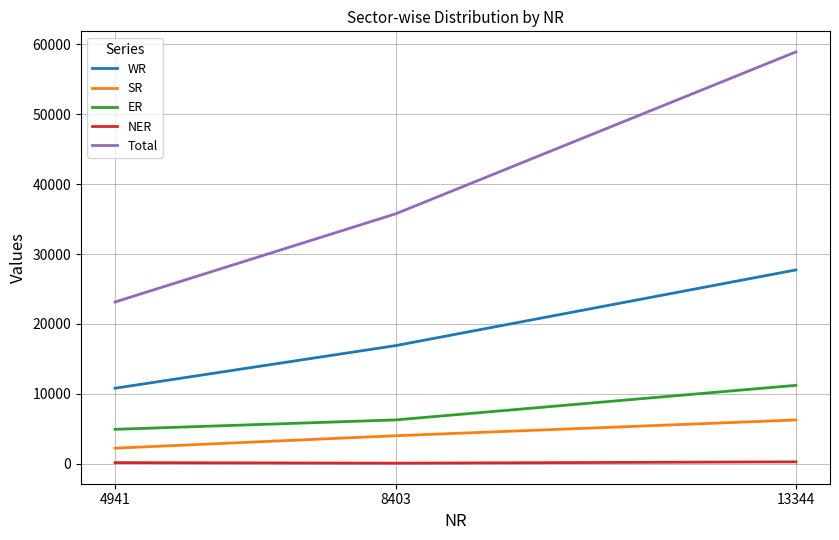

True or false: Total has a value of 23145 at 4941.

True